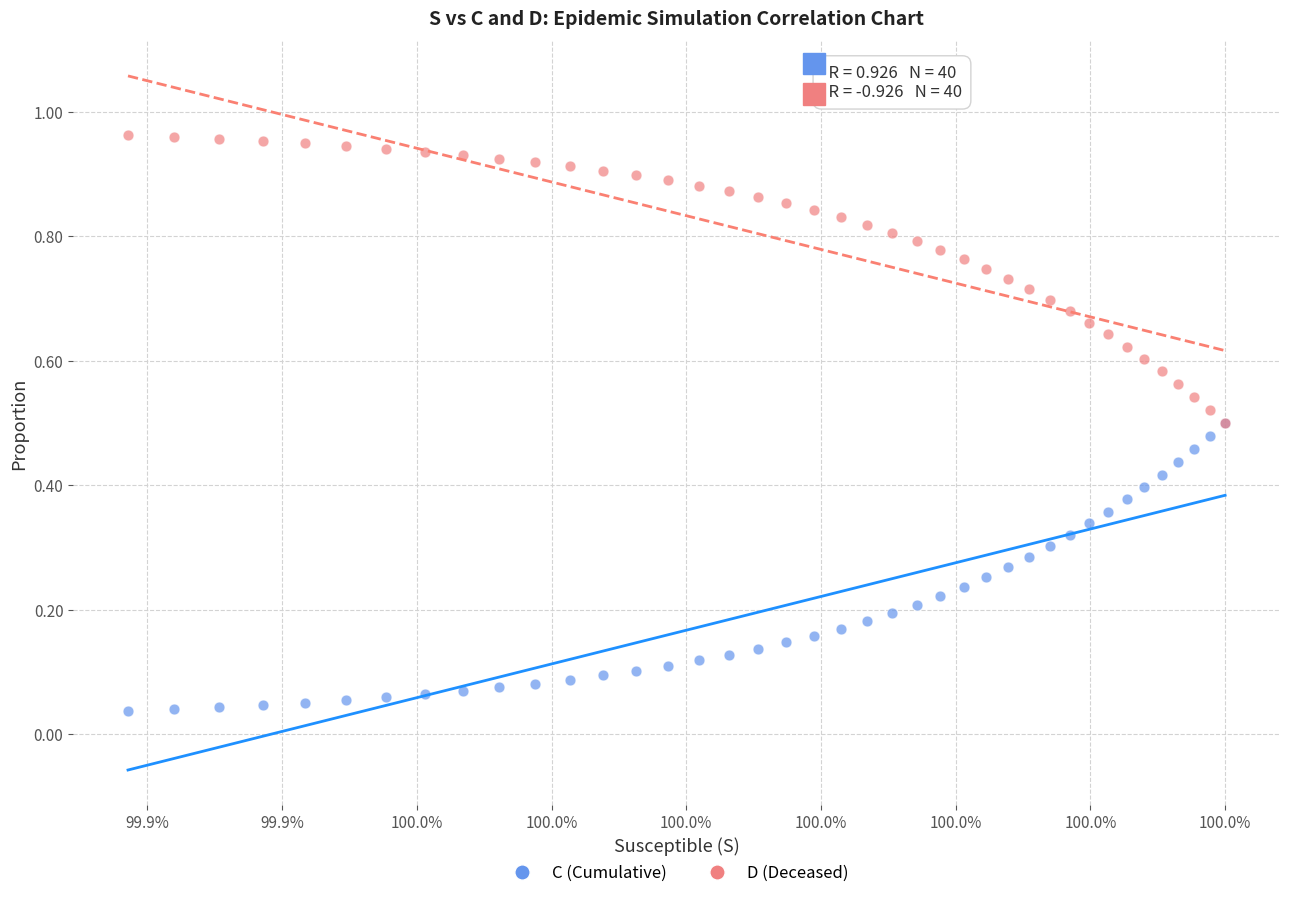

Which series reaches the minimum Y coordinate?

C (Cumulative)